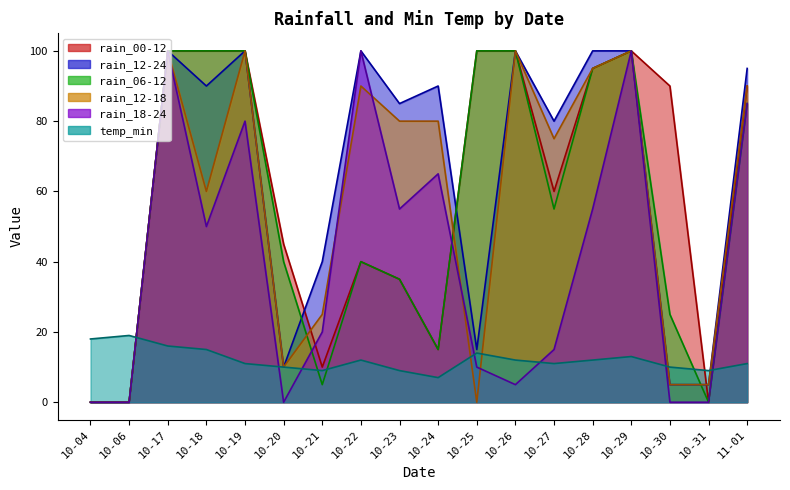

Is the value of rain_12-24 at 10-06 greater than the value of rain_18-24 at 10-29?

No